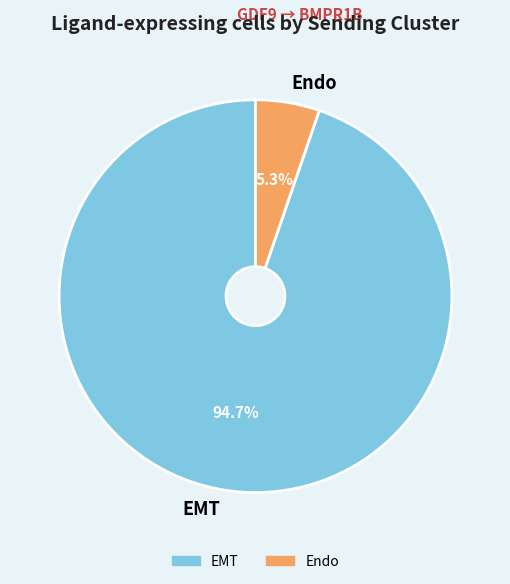

Is there a majority slice in this chart?

Yes